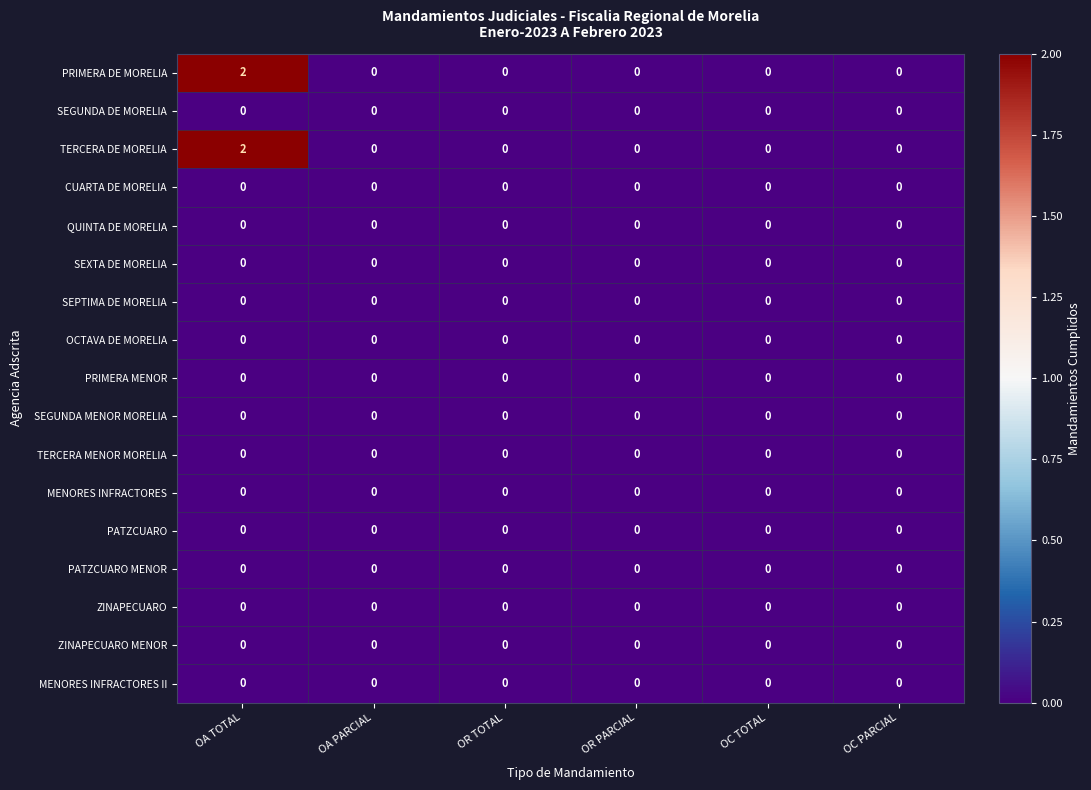

At which category is the sum across all series the highest?

OA TOTAL